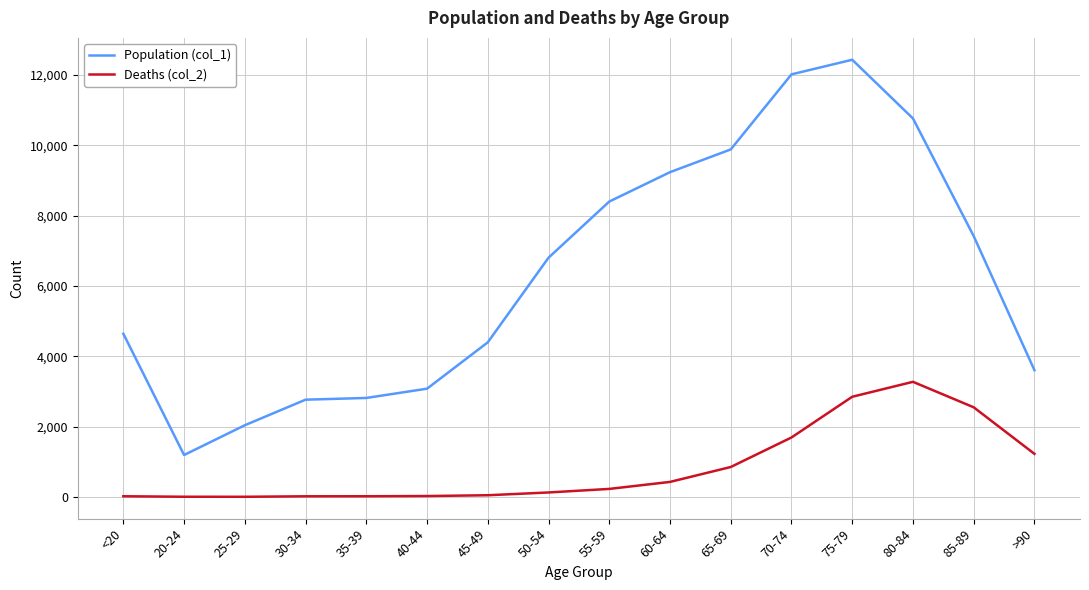

What are all the series names shown in the legend?

Population (col_1), Deaths (col_2)